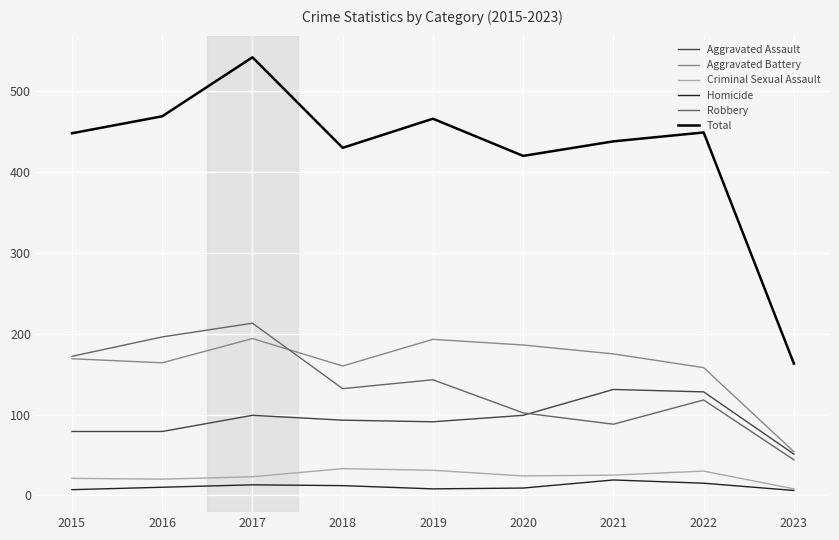

Is this an area chart (filled region under the line)?

No